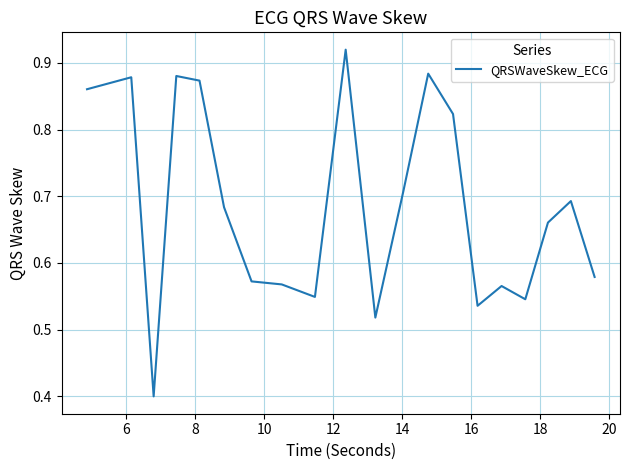

What is the minimum value shown in the chart?

0.4